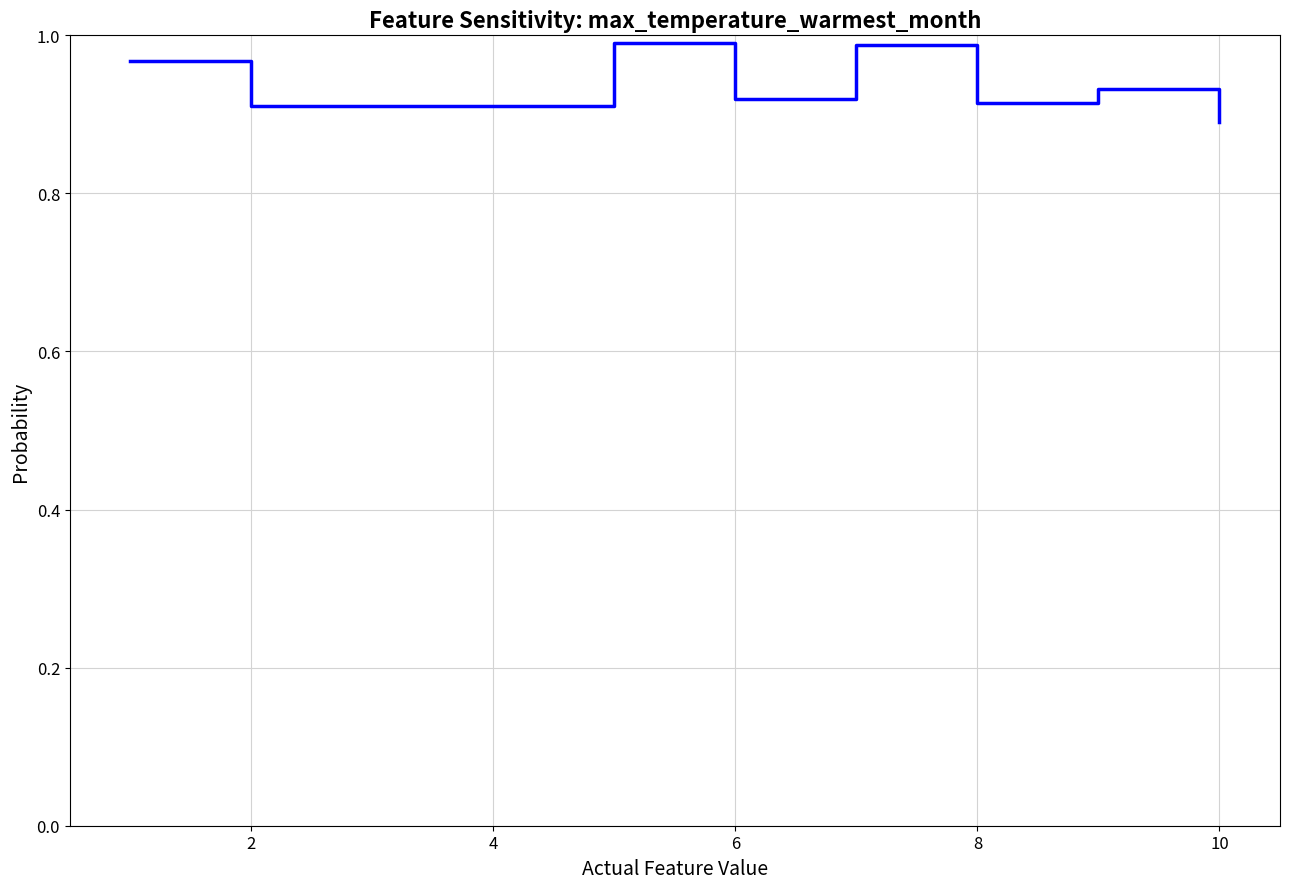

Between 8 and 8, which is larger?

8